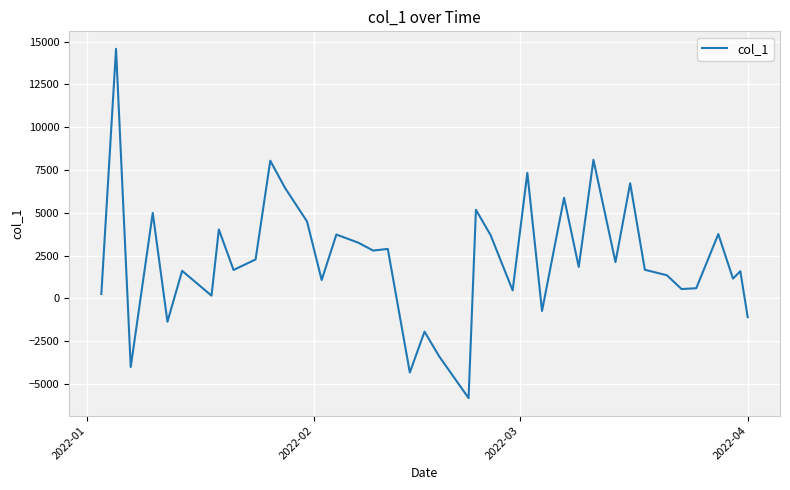

What is the minimum value shown in the chart?

-5826.5